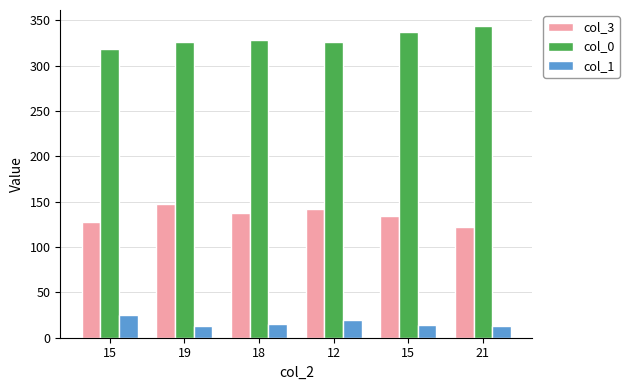

How many bars are there in total?

18